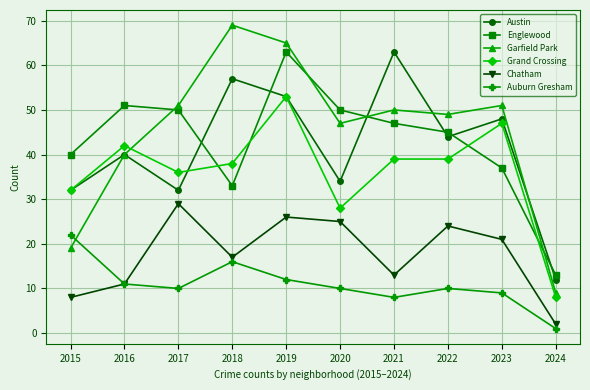

True or false: Auburn Gresham and Austin cross at least once.

False